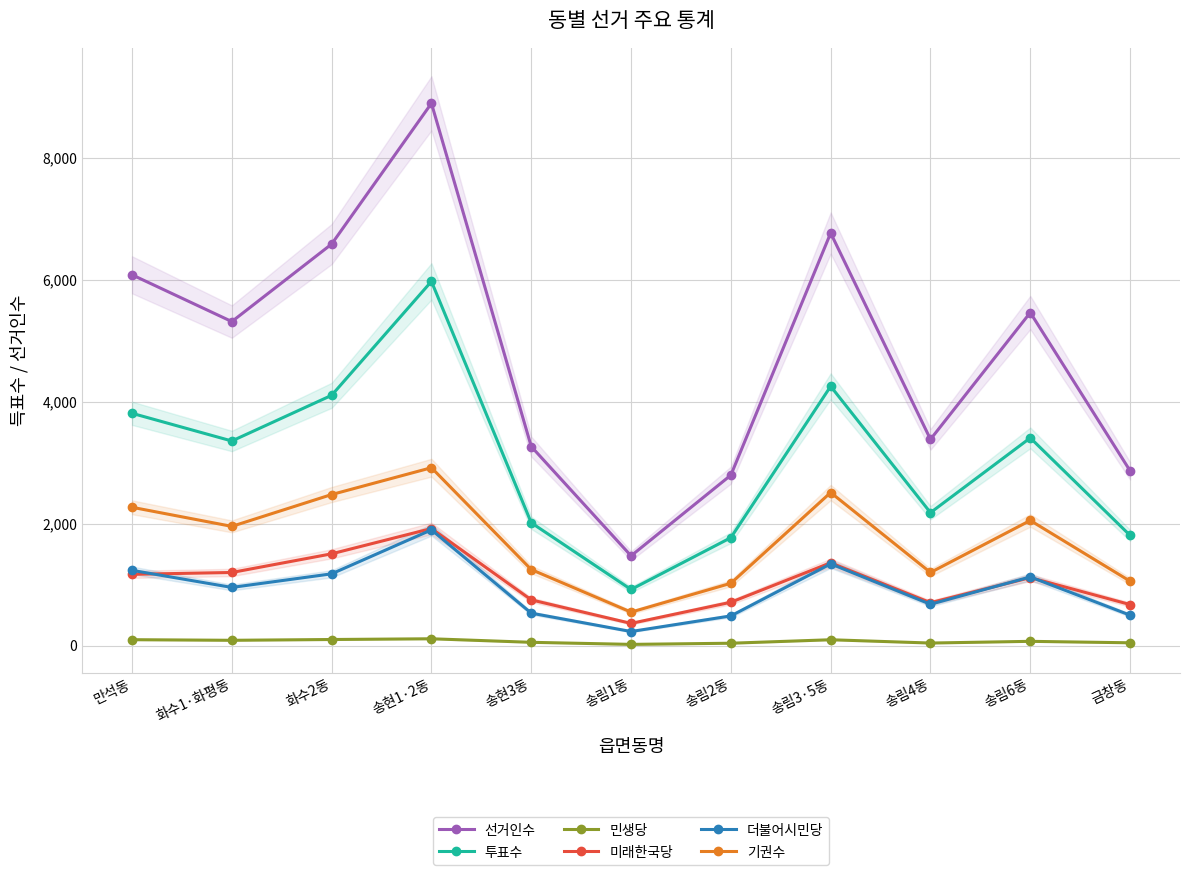

What value does the 투표수 series have at 송림6동, to the nearest 50?

3400